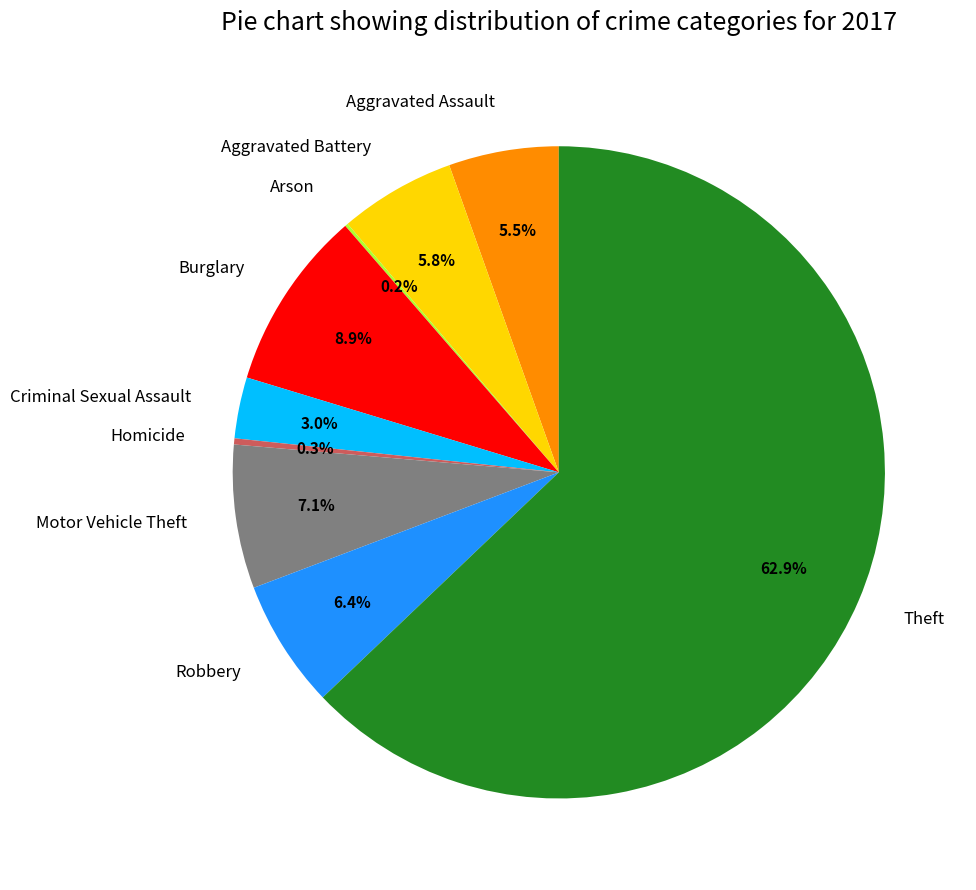

Does Theft account for over 50% of the chart?

Yes